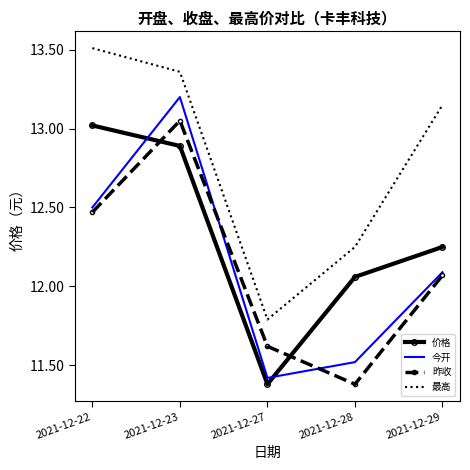

Between 2021-12-22 and 2021-12-23, which series saw the biggest shift?

今开